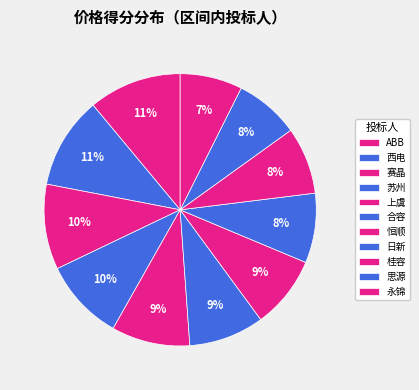

Which category has the biggest portion of the pie?

ABB